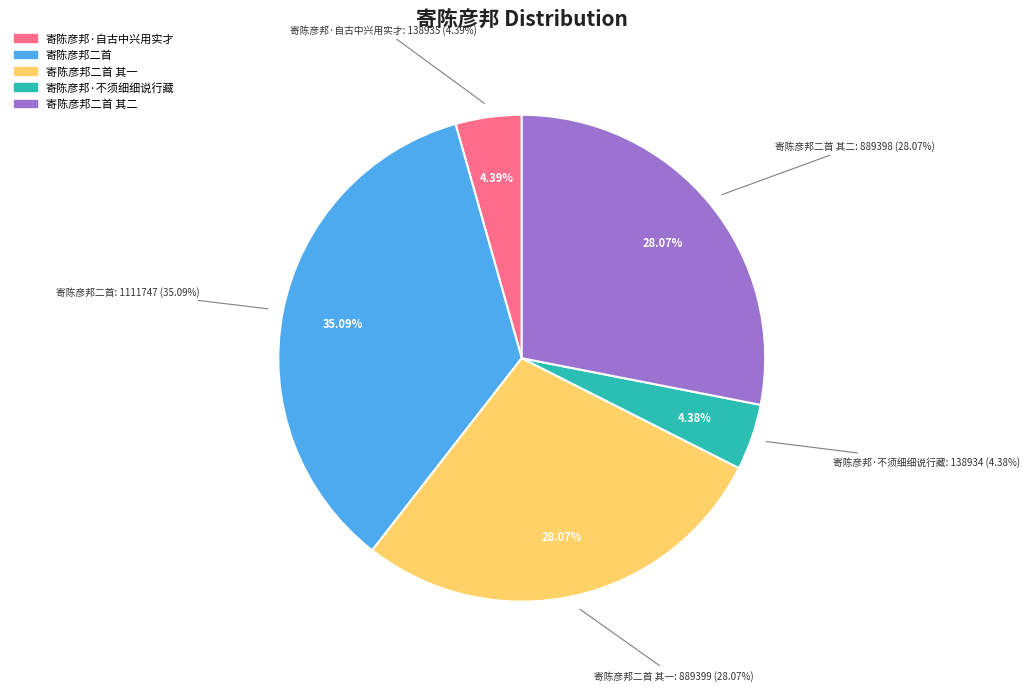

What is the largest slice in the pie chart?

寄陈彦邦二首